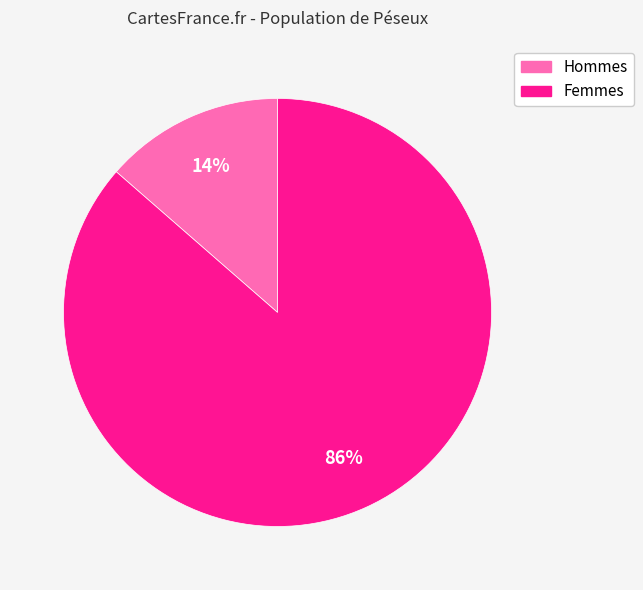

Is there any slice that represents more than half of the pie?

Yes